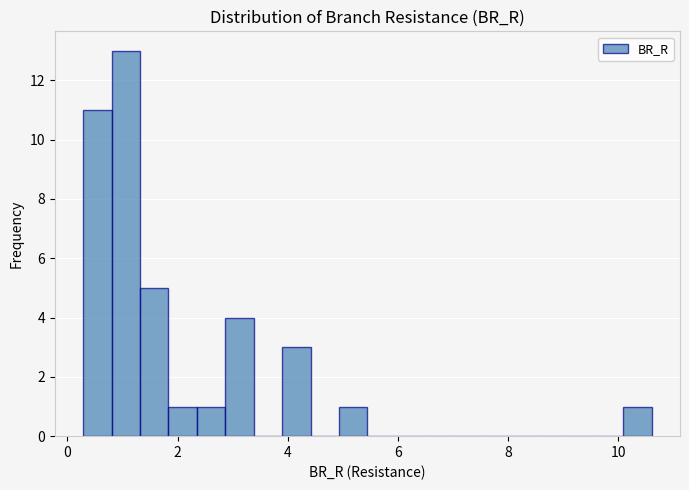

Around what value on the x-axis is the tallest bar? Give the approximate position of its centre, as read against the axis.

1.0